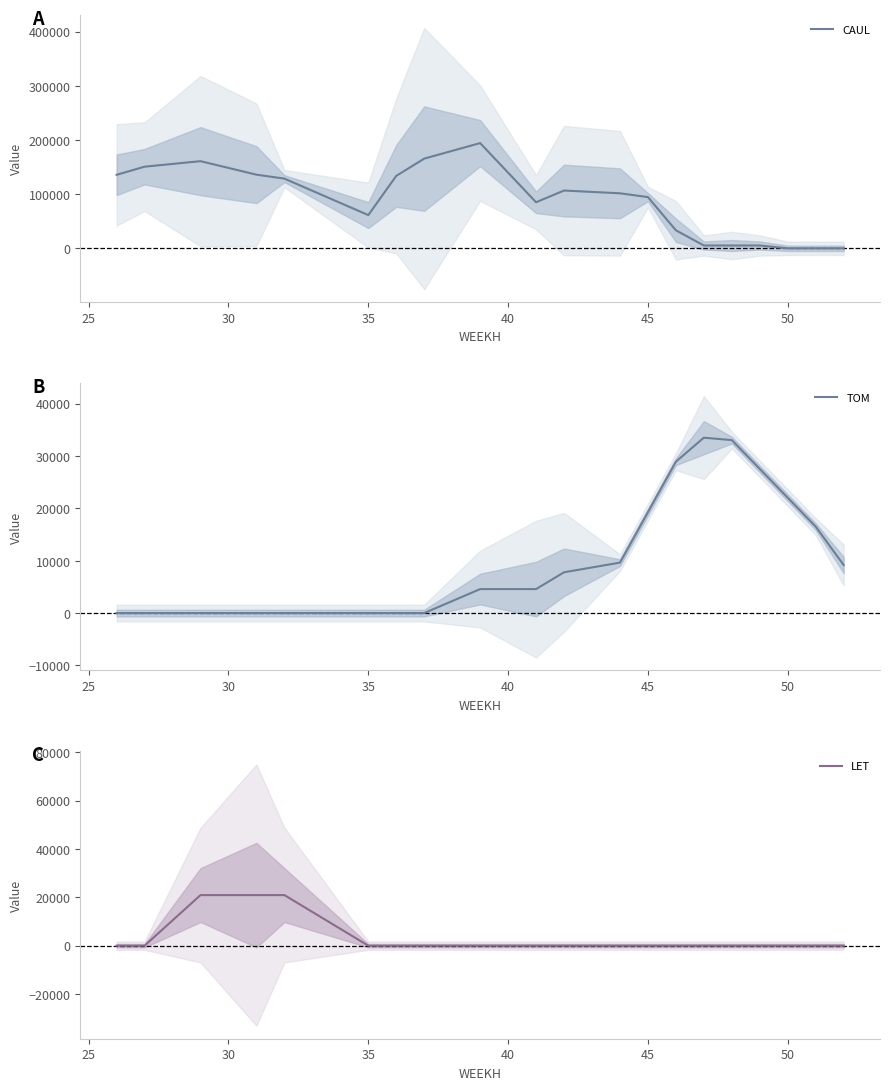

What is the maximum value for CAUL?

194236.9